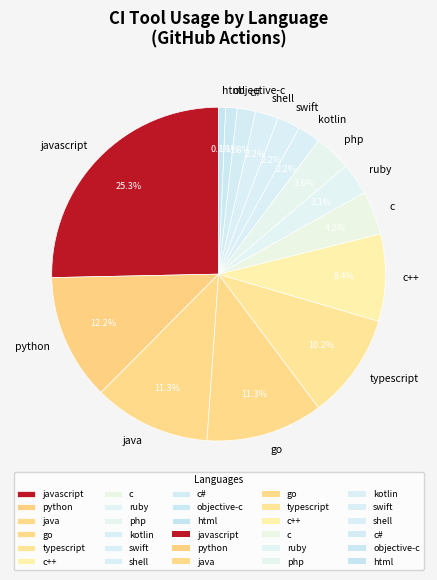

Does java represent more than half of the total?

No